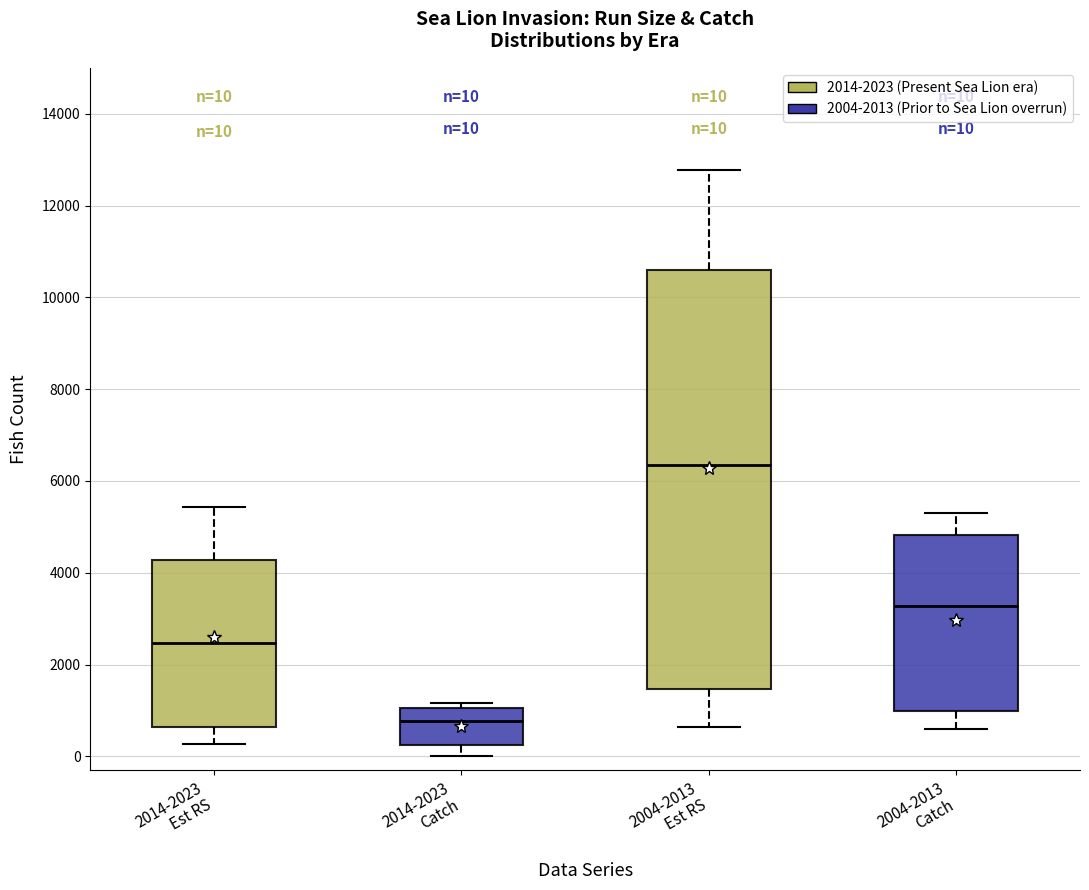

Which box has the highest median line?

2004-2013 Est RS